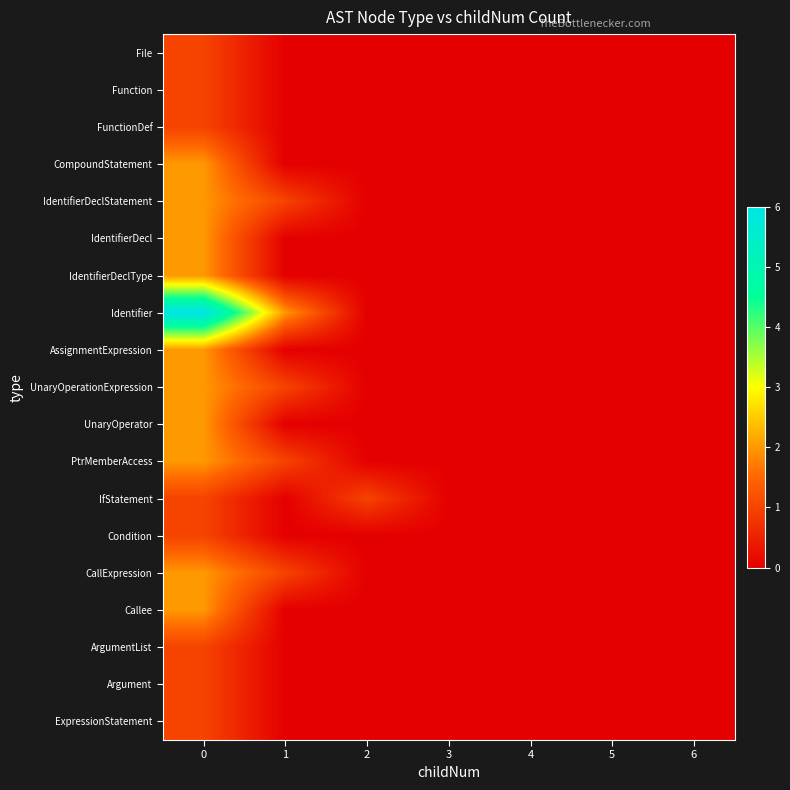

What is the maximum value shown in the chart?

6